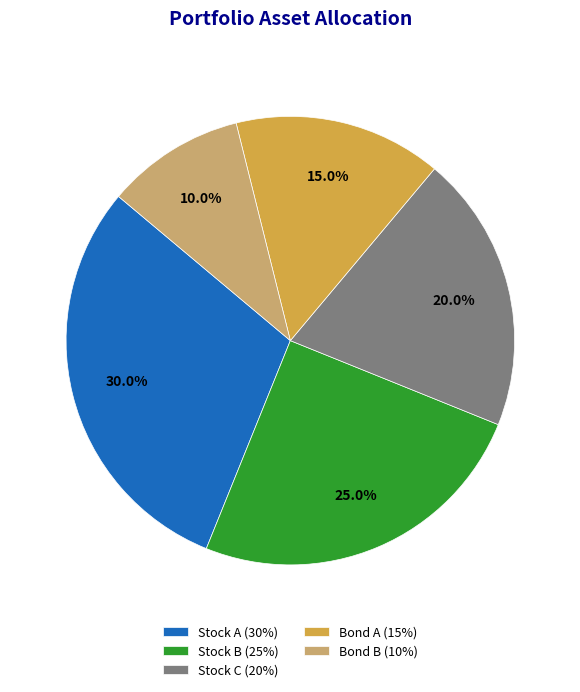

Count the number of slices in the pie.

5